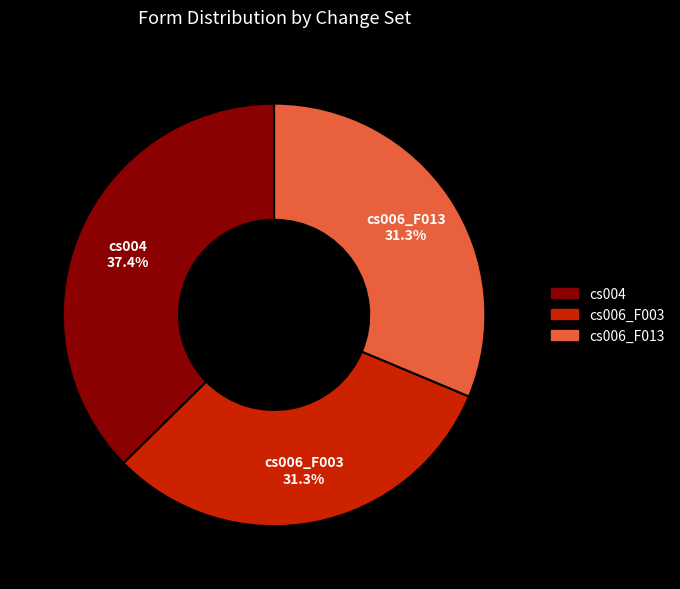

To the nearest percent, what is the difference between the cs004 and cs006_F003 slice percentages?

6%